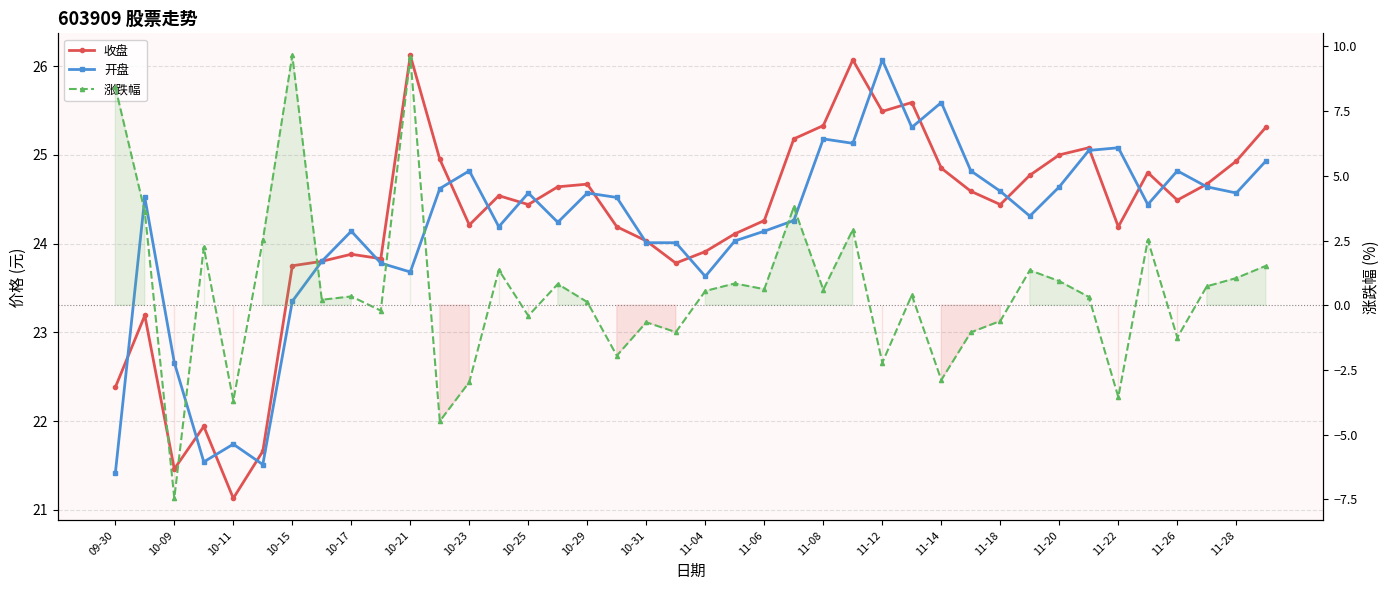

Reading left to right, transcribe all the data shown in this chart.

收盘: 22.4	23.2	21.5	21.9	21.1	21.7	23.8	23.8	23.9	23.8	26.1	24.9	24.2	24.5	24.4	24.6	24.7	24.2	24.0	23.8	23.9	24.1	24.3	25.2	25.3	26.1	25.5	25.6	24.9	24.6	24.4	24.8	25.0	25.1	24.2	24.8	24.5	24.7	24.9	25.3
开盘: 21.4	24.5	22.7	21.5	21.7	21.5	23.4	23.8	24.1	23.8	23.7	24.6	24.8	24.2	24.6	24.2	24.6	24.5	24.0	24.0	23.6	24.0	24.1	24.3	25.2	25.1	26.1	25.3	25.6	24.8	24.6	24.3	24.6	25.1	25.1	24.4	24.8	24.6	24.6	24.9
涨跌幅: 8.4	3.6	-7.5	2.2	-3.7	2.5	9.7	0.2	0.3	-0.2	9.6	-4.5	-3.0	1.4	-0.4	0.8	0.1	-1.9	-0.7	-1.0	0.6	0.8	0.6	3.8	0.6	2.9	-2.2	0.4	-2.9	-1.1	-0.6	1.4	0.9	0.3	-3.5	2.5	-1.2	0.7	1.1	1.5